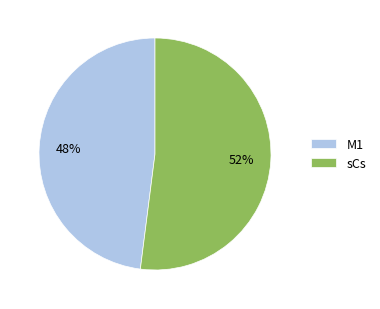

How many slices are in this pie chart?

2